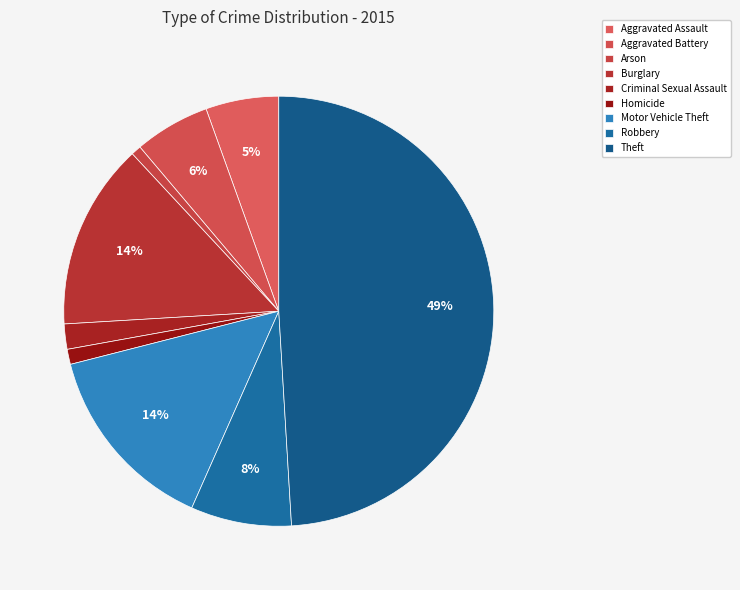

Rank the categories by value from lowest to highest.

Arson, Homicide, Criminal Sexual Assault, Aggravated Assault, Aggravated Battery, Robbery, Burglary, Motor Vehicle Theft, Theft